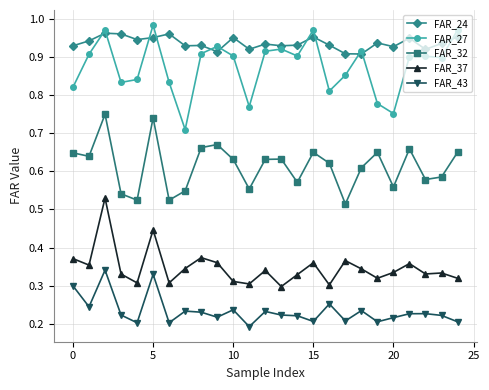

At how many categories does at least one series exceed 0?

25